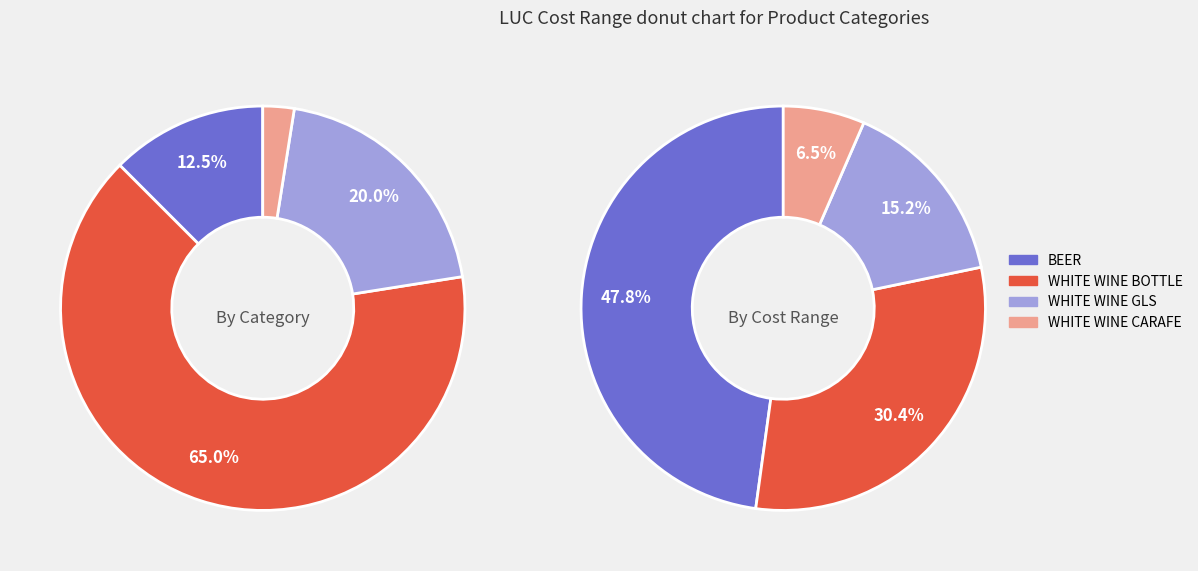

Which slice is the smallest?

WHITE WINE CARAFE